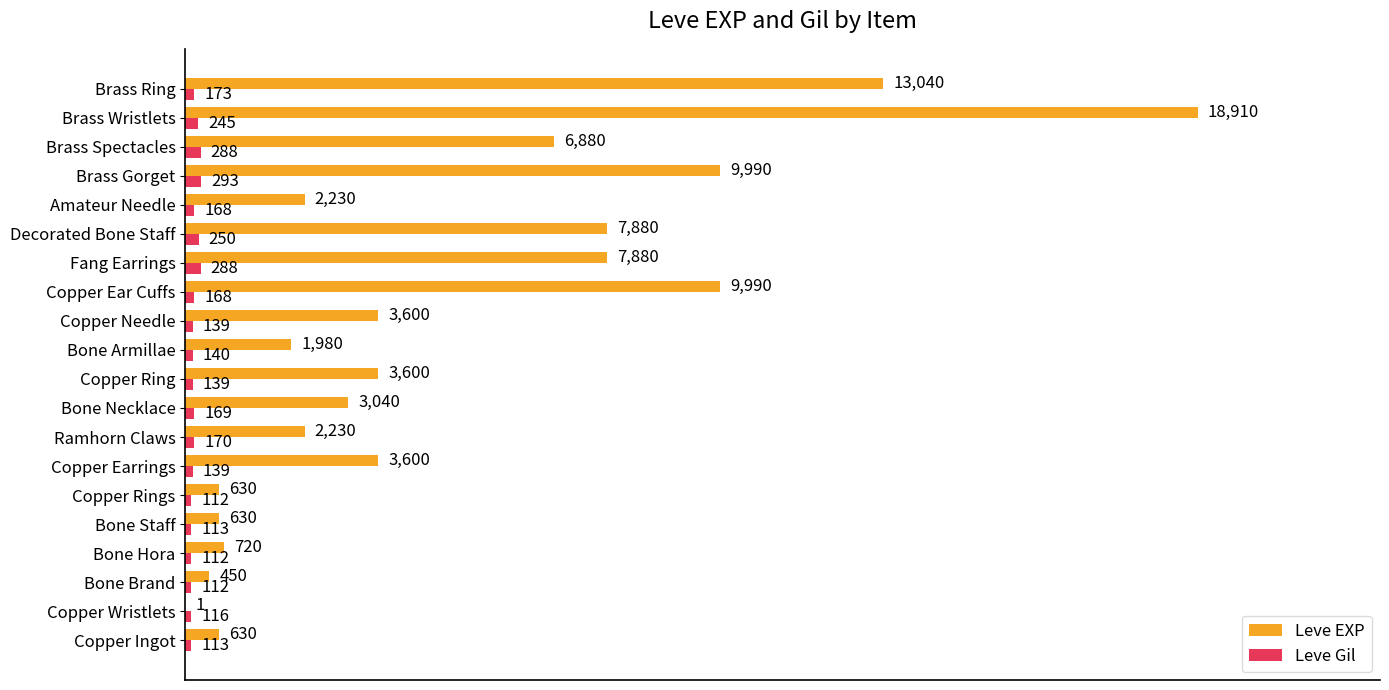

True or false: Leve EXP has a value of 10875 at Decorated Bone Staff.

False